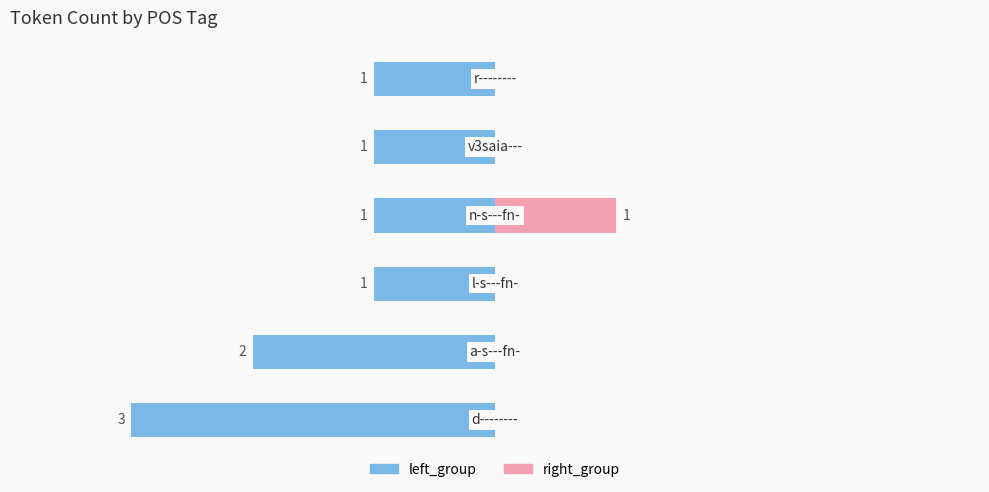

Does the chart contain stacked bars?

No